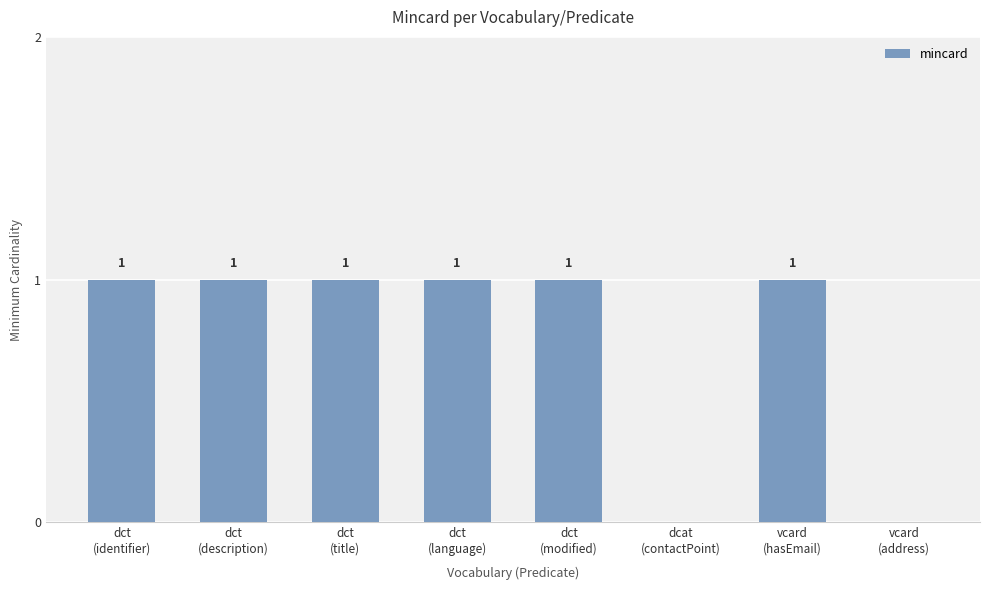

What is the sum of all values?

6